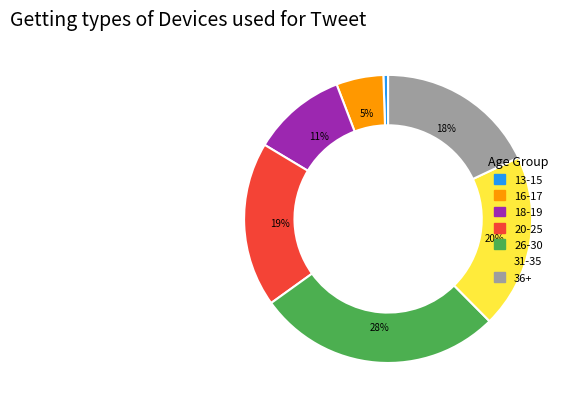

To the nearest percent, what is the average slice percentage?

14%